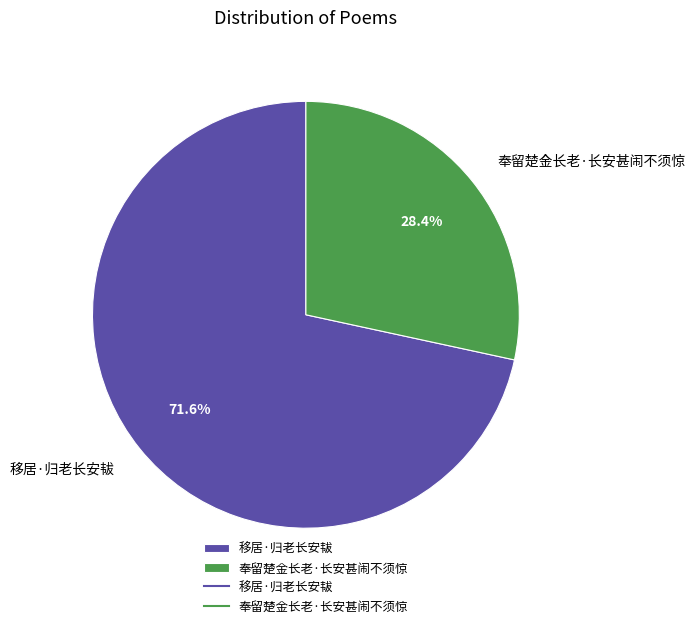

True or false: 移居·归老长安韨 accounts for 72% of the total.

True